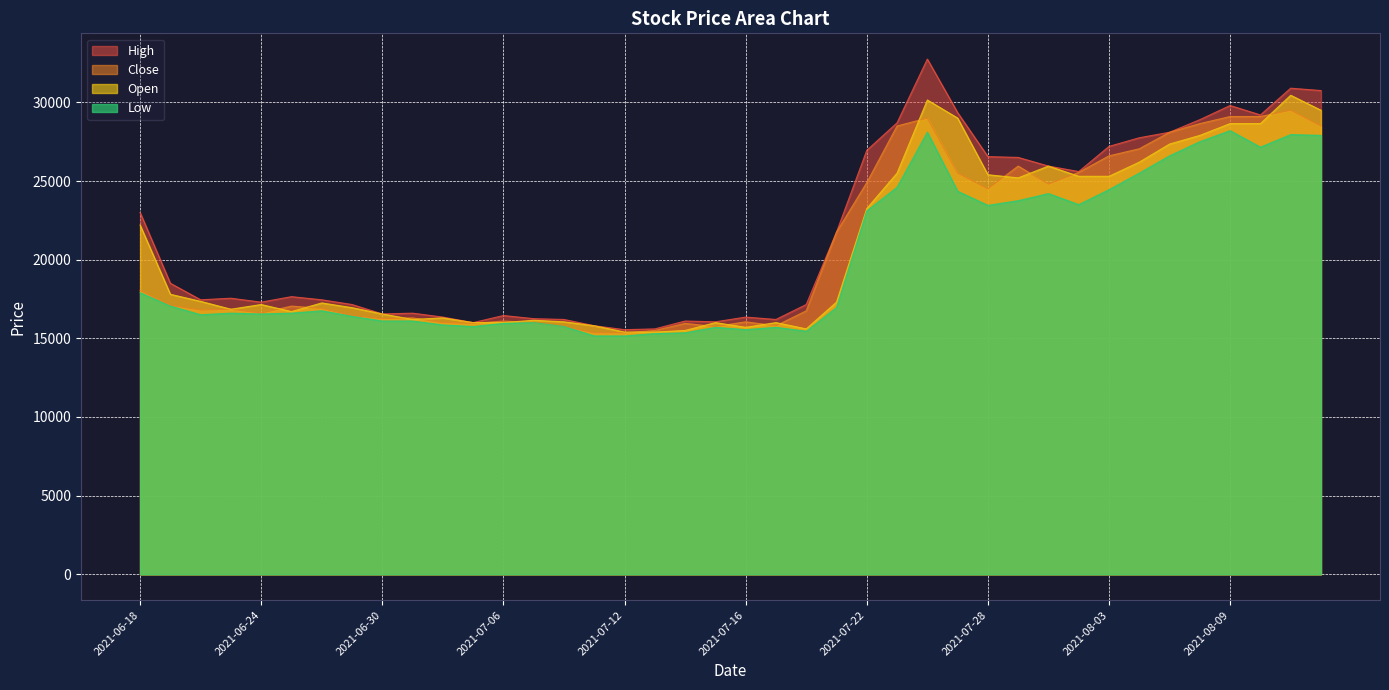

True or false: Close and Open cross at least once.

True